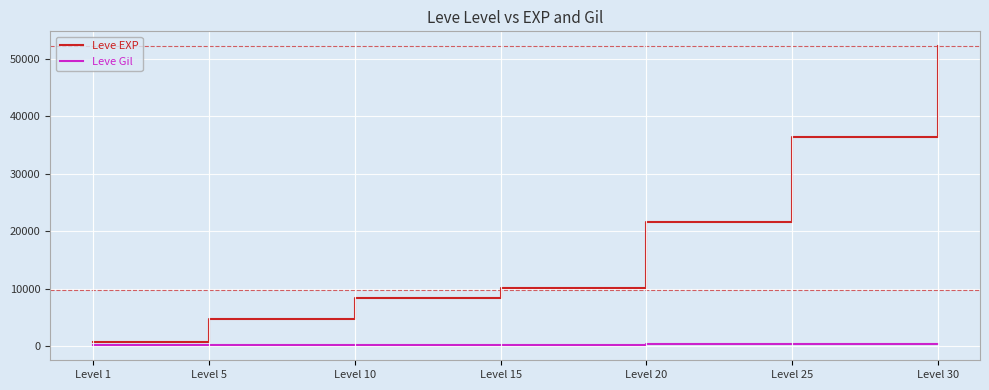

True or false: Leve Gil and Leve EXP cross at least once.

False